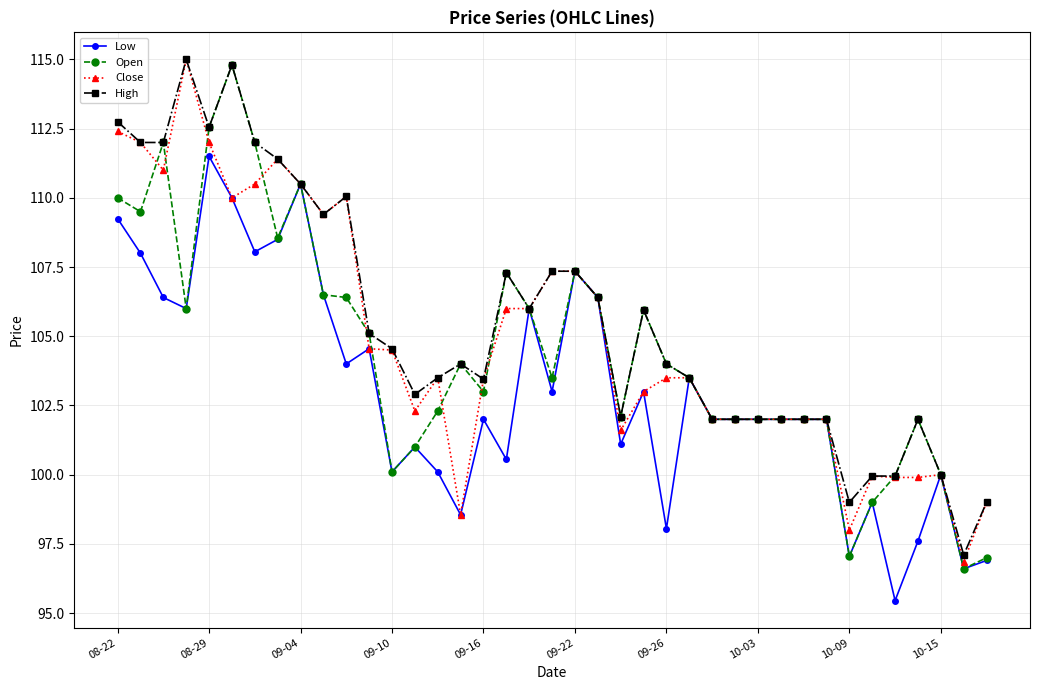

At how many categories does at least one series exceed 107?

14